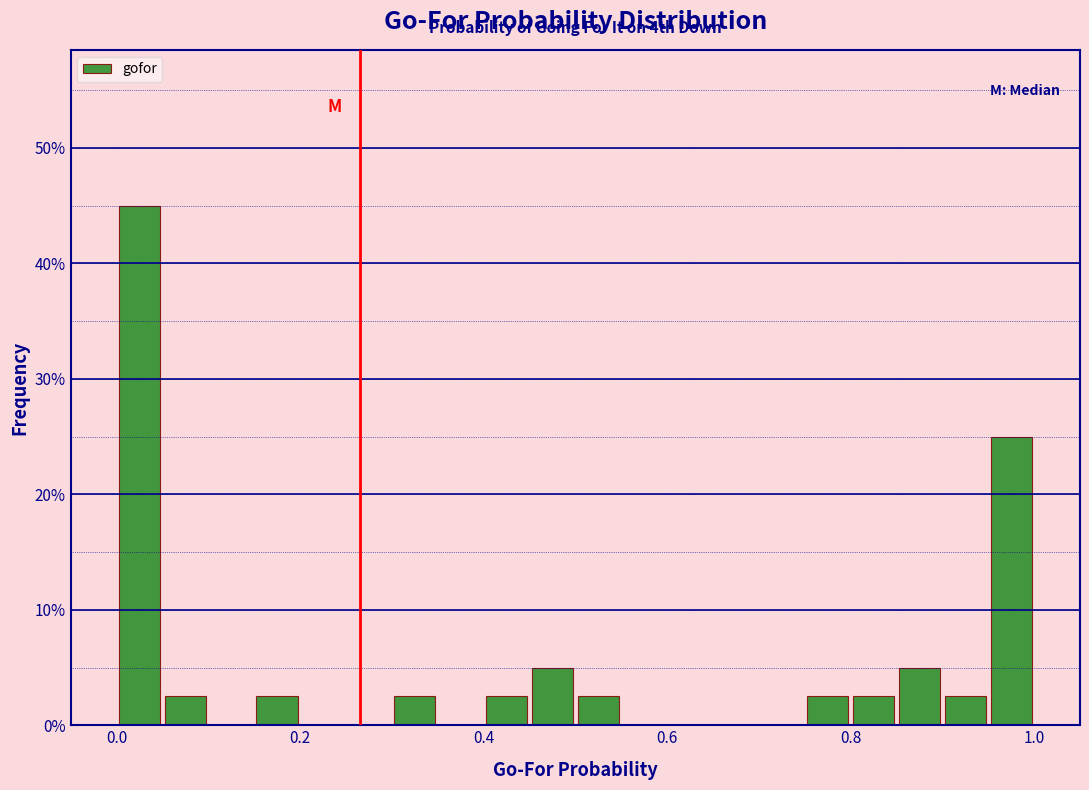

Around what value on the x-axis is the tallest bar? Give the approximate position of its centre, as read against the axis.

0.02